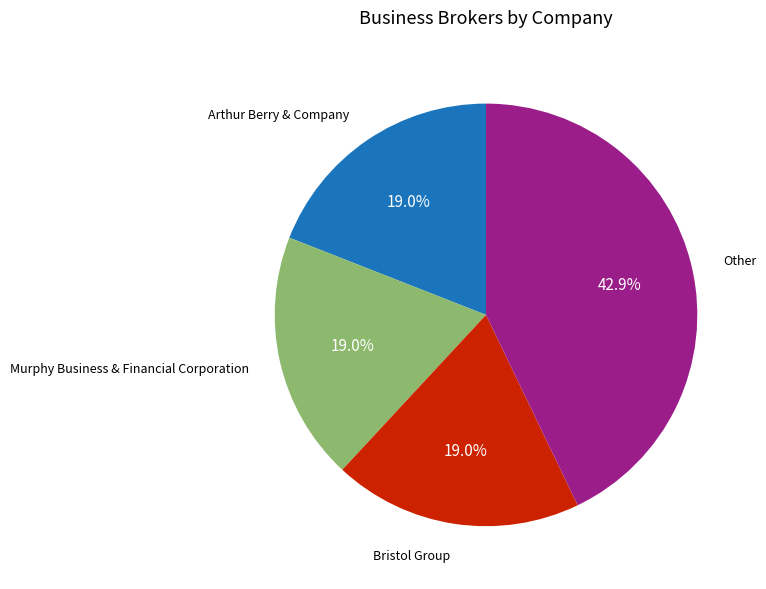

How many segments does this pie chart have?

4